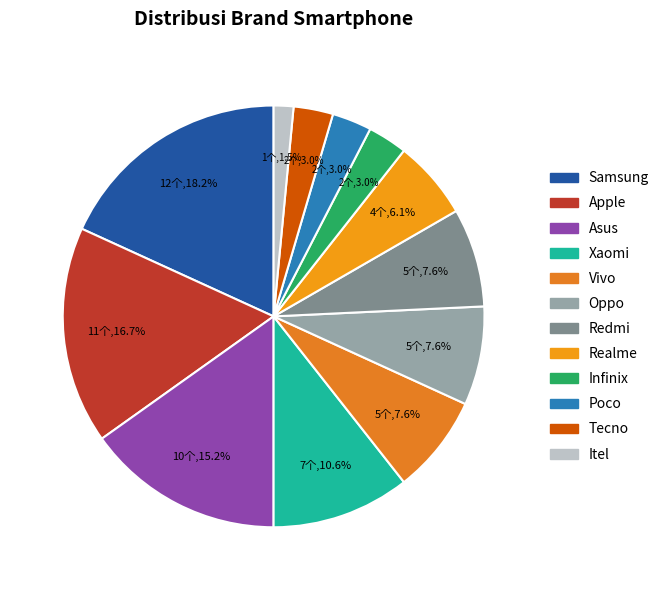

What is the smallest slice in the pie chart?

Itel